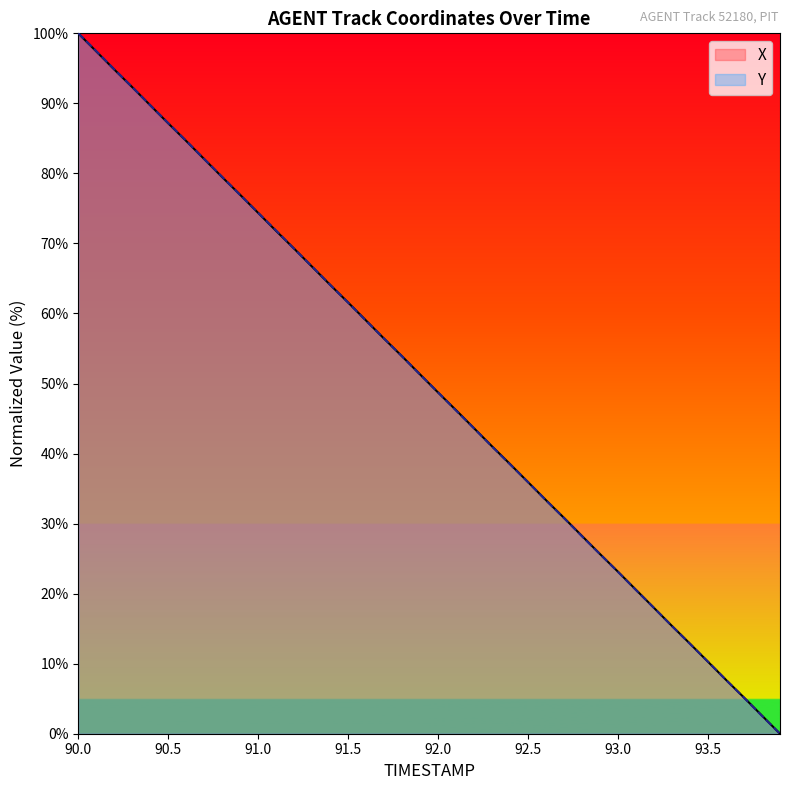

The X series shows 38.5 at 92.4. True or false?

True